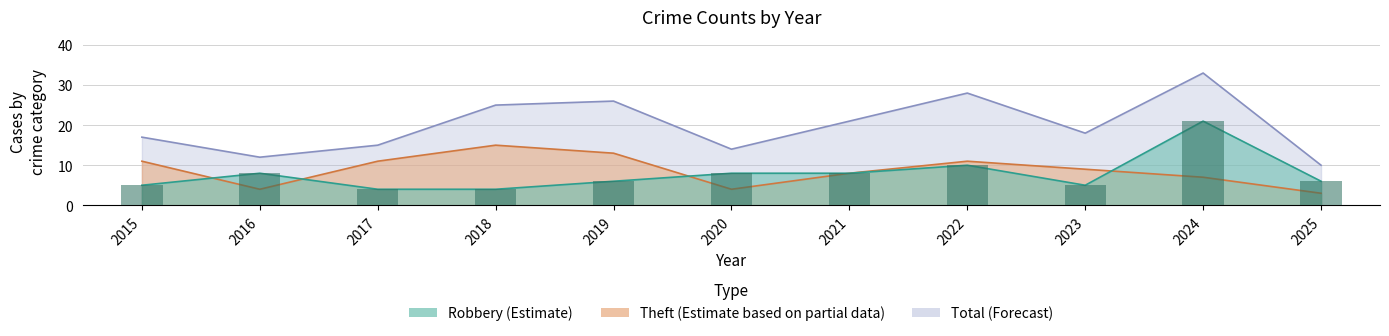

Rank the series at 2023 from lowest to highest value.

Robbery, Theft, Total